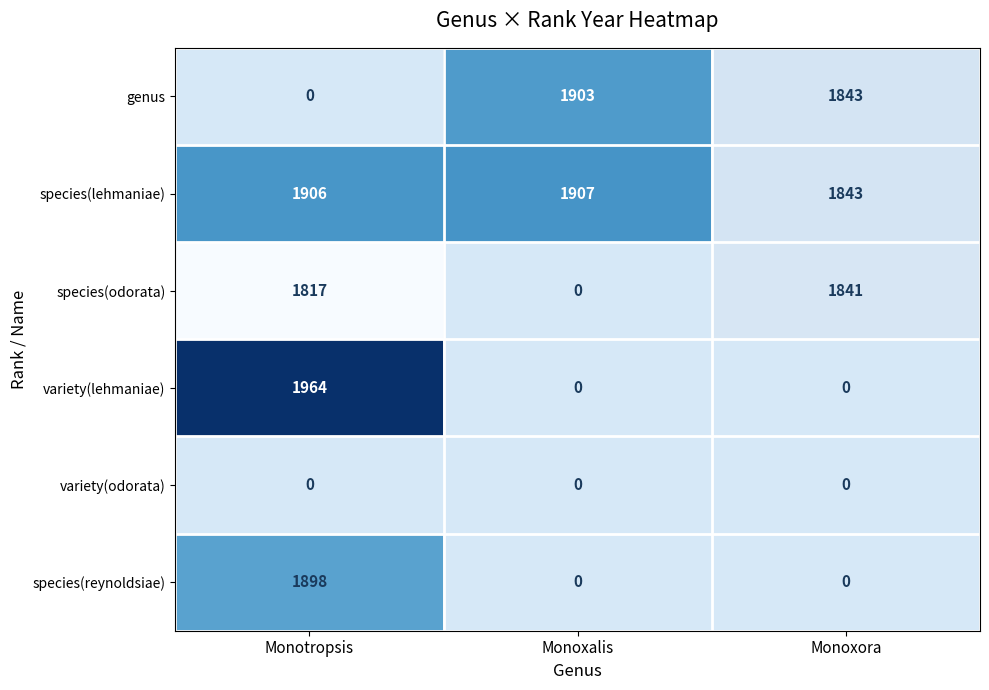

True or false: species(reynoldsiae) has a value of 901 at Monotropsis.

False